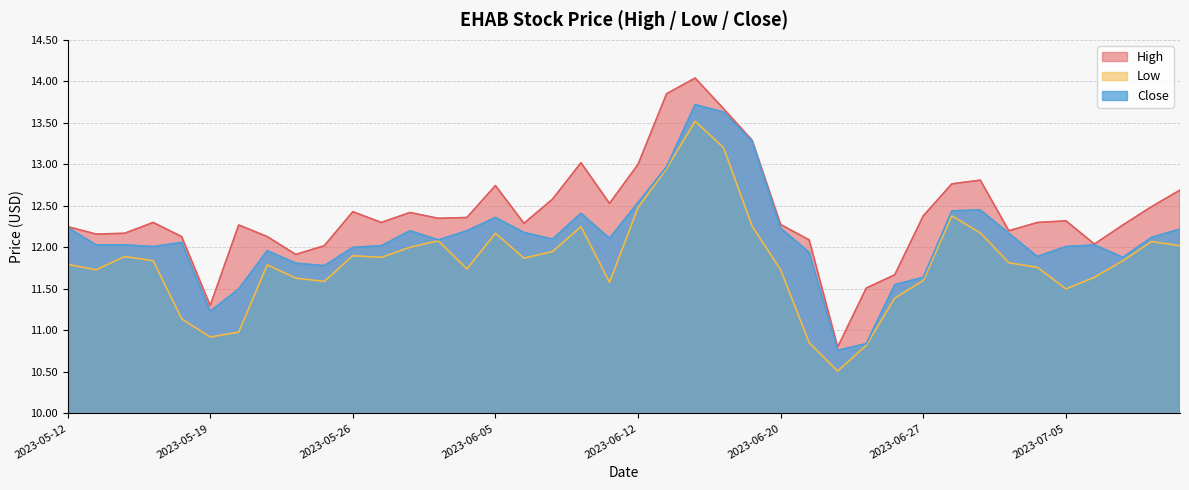

Rank the series at 2023-05-22 from lowest to highest value.

low, close, high